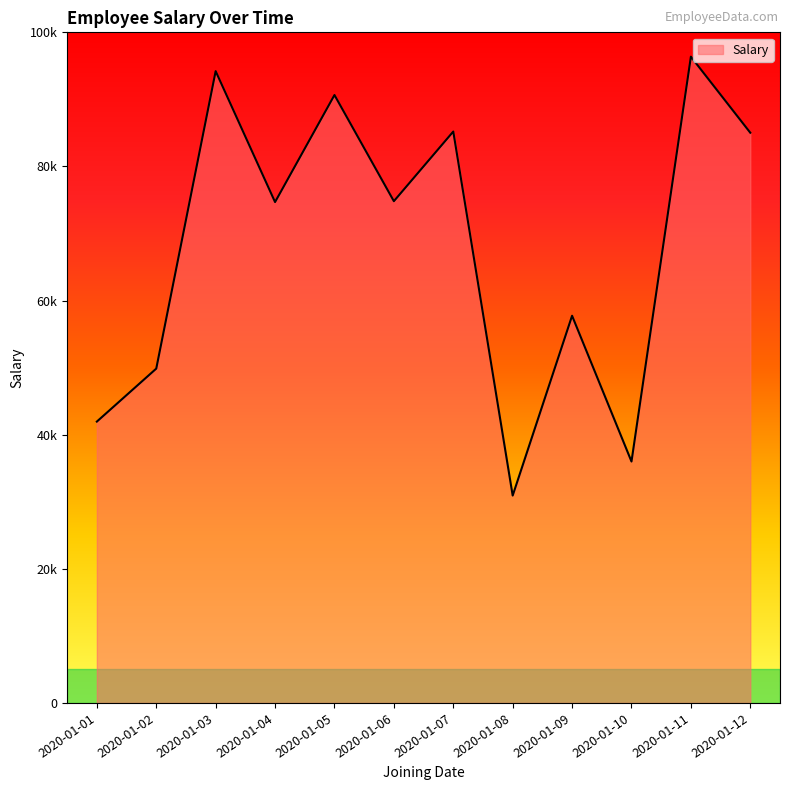

Does the chart display data point markers on the line(s)?

No